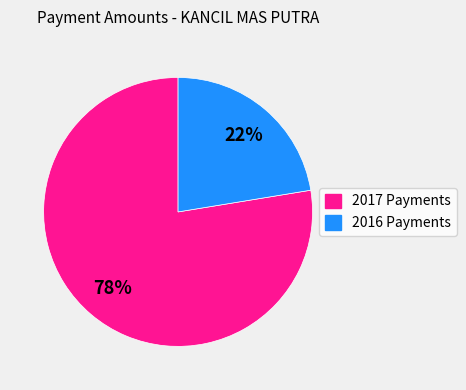

How many slices are in this pie chart?

2